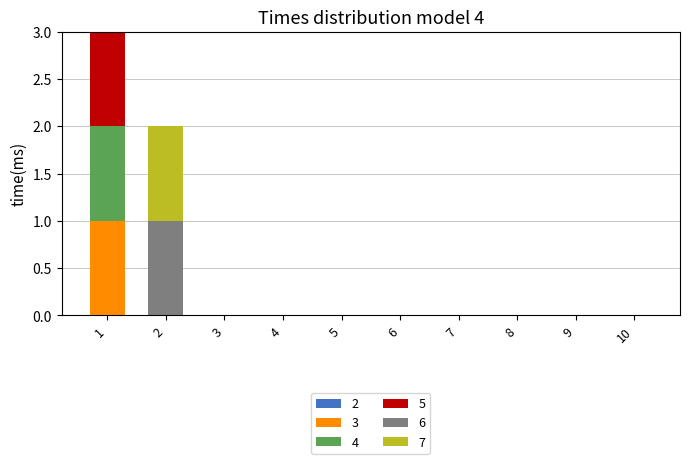

The 3 series shows -1 at 10. True or false?

False